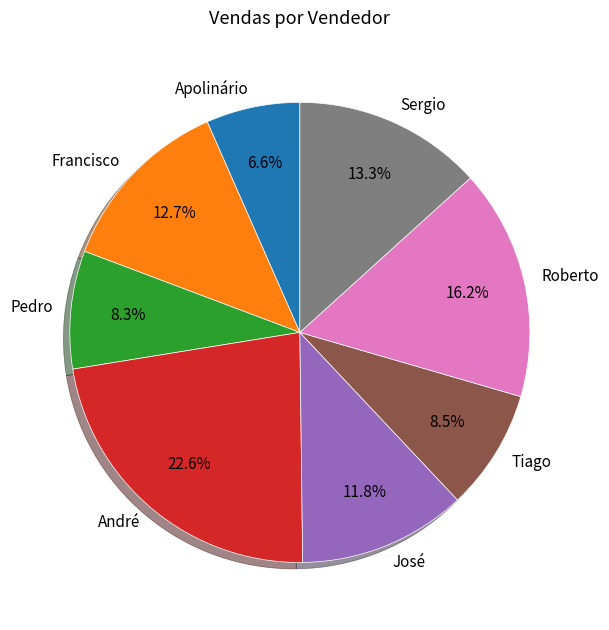

Do Apolinário and Pedro together represent more than half of the pie?

No